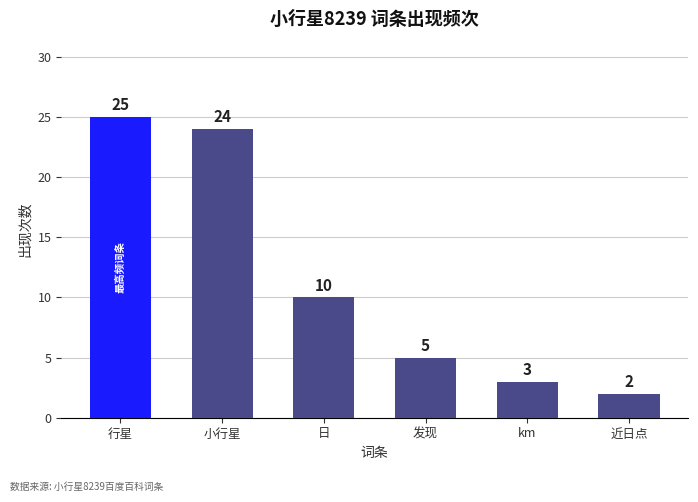

Reading left to right, list all the values displayed in this chart.

行星=25	小行星=24	日=10	发现=5	km=3	近日点=2